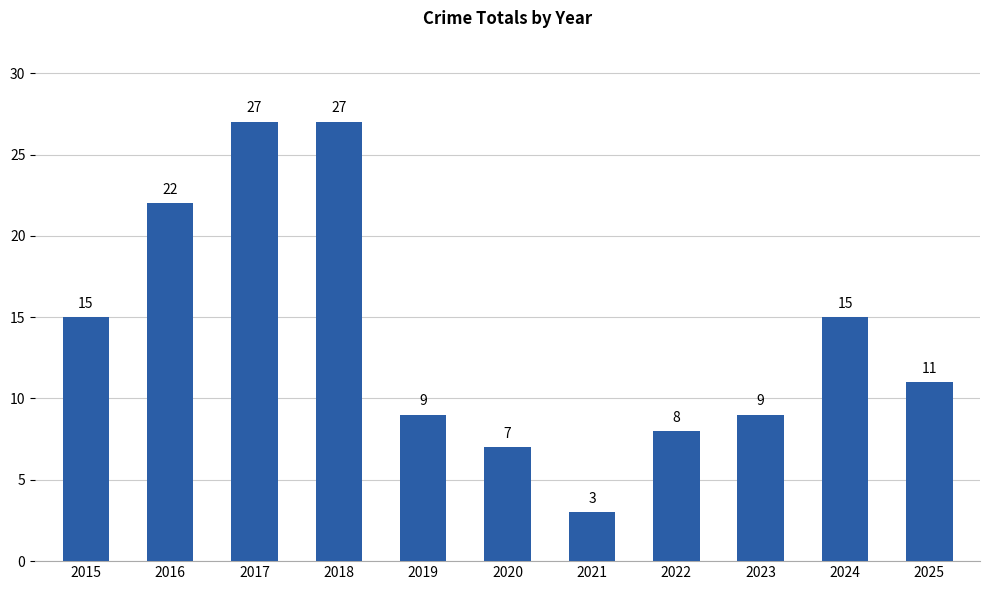

Reading left to right, what are all the values shown in this chart?

15	22	27	27	9	7	3	8	9	15	11